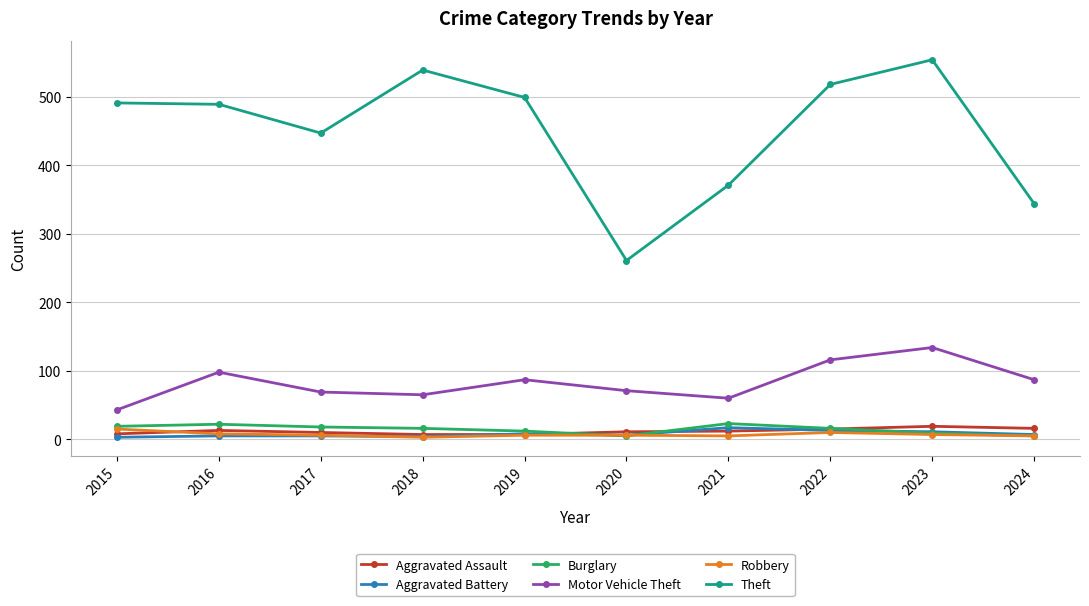

At which category does Theft reach its first local valley?

2017